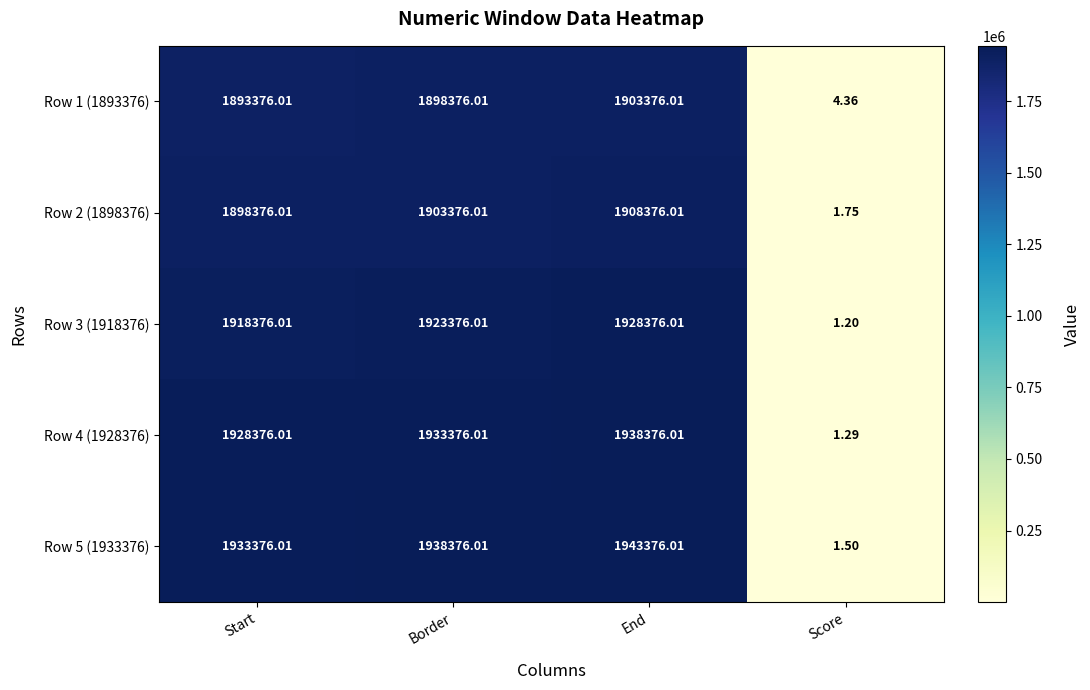

List the labels in order of Row 4 (1928376) value, largest first.

End, Border, Start, Score